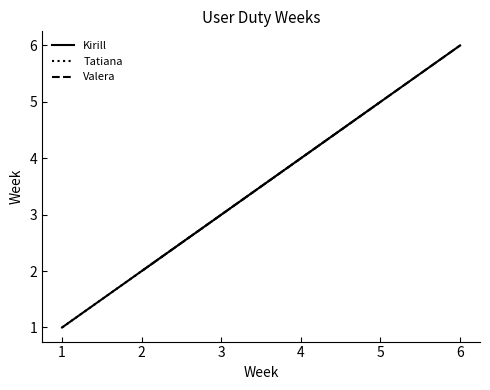

Read the Valera value at 2.

2